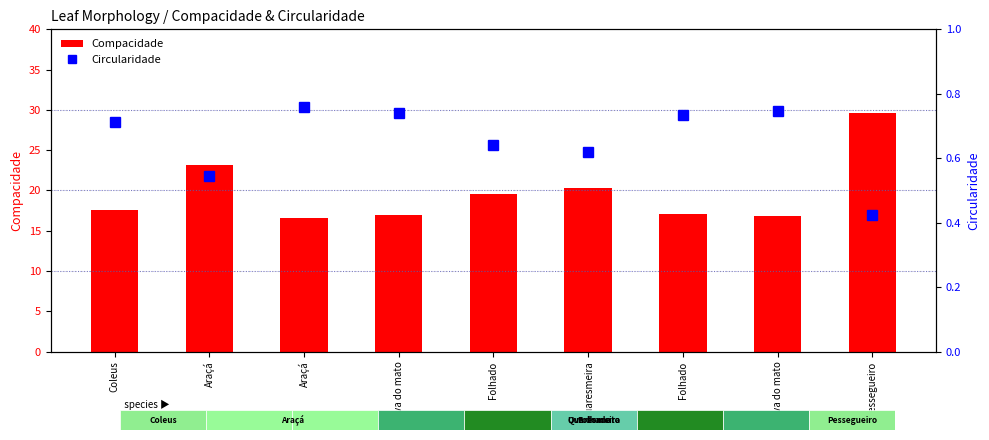

The Compacidade series shows 6.3 at Folhado. True or false?

False